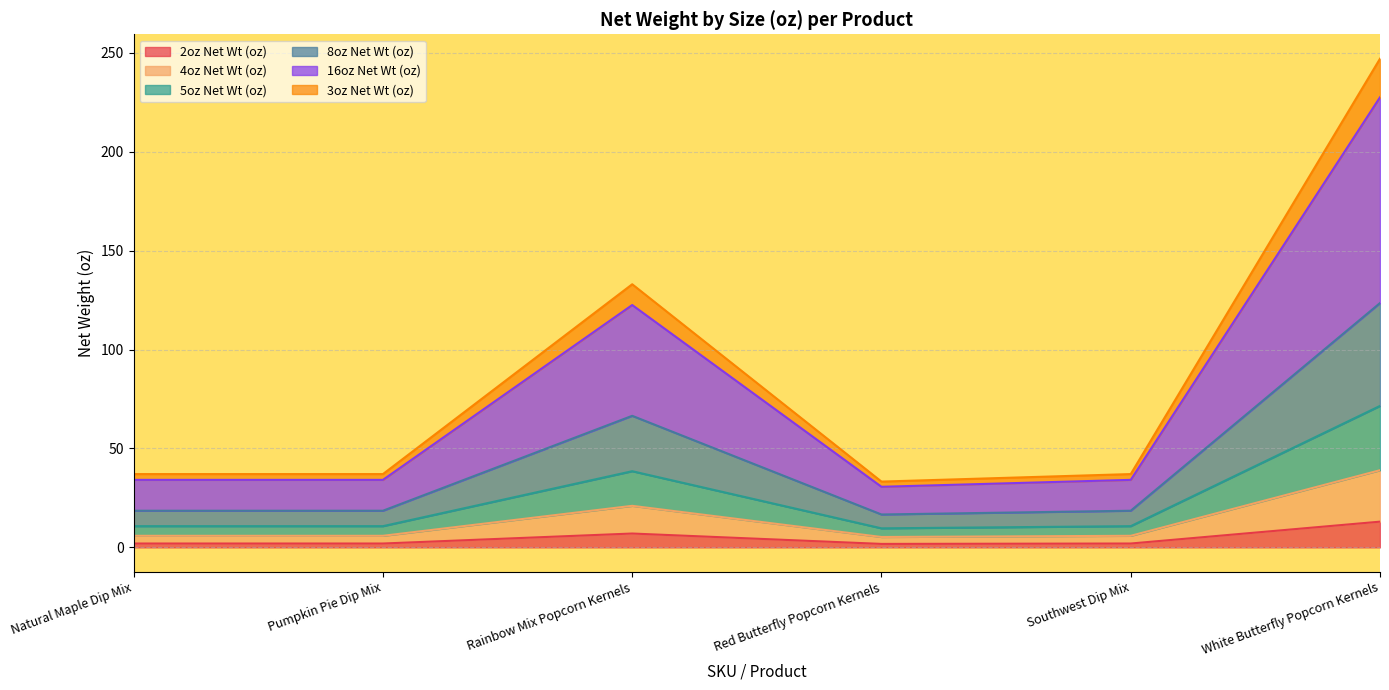

True or false: 5oz Net Wt (oz) has more than 0 points higher than both neighbors.

True